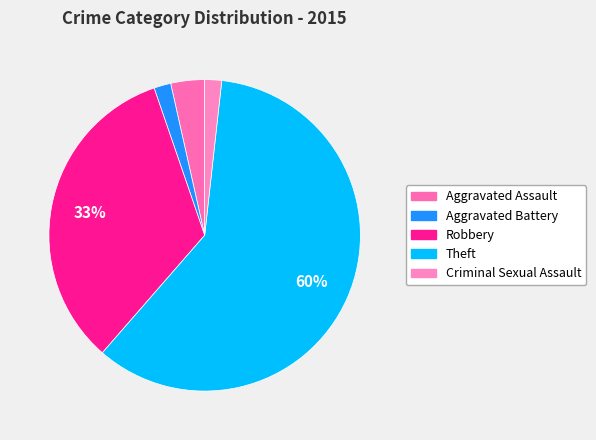

To the nearest percent, what is the difference between the largest and smallest slice percentages?

58%